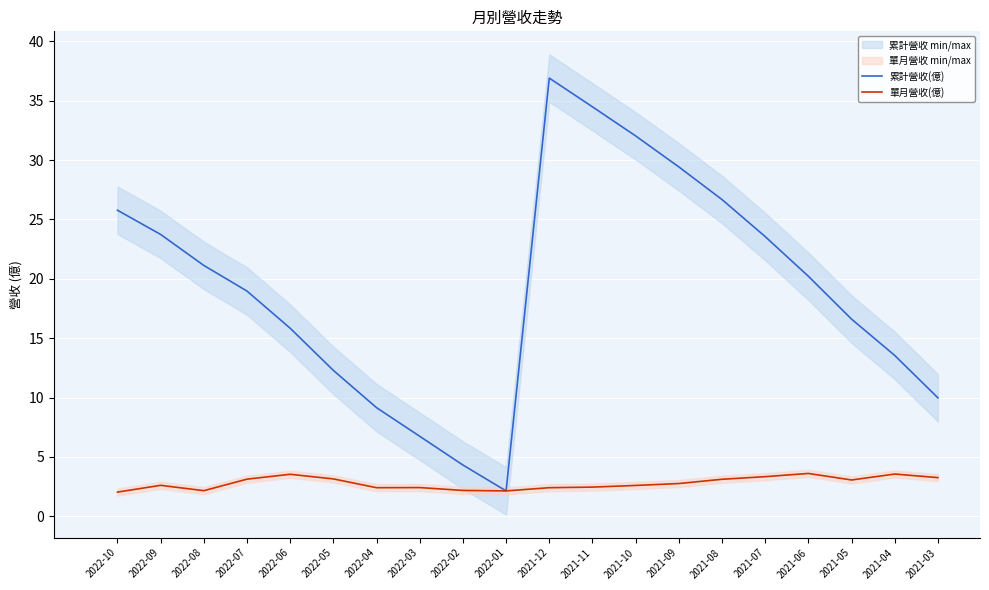

Which series has the largest total across all categories?

累計營收(億)